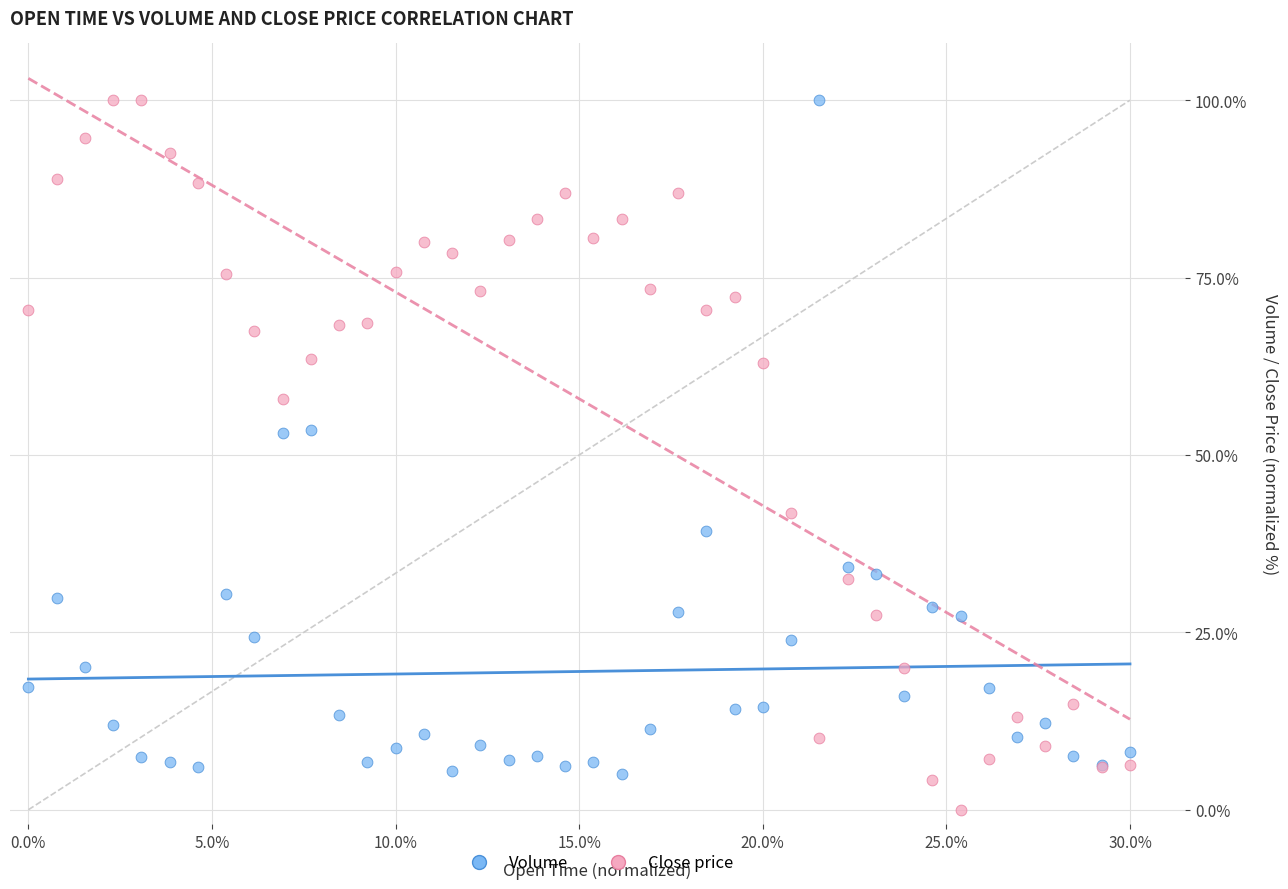

Which series reaches the minimum Y coordinate?

Close price